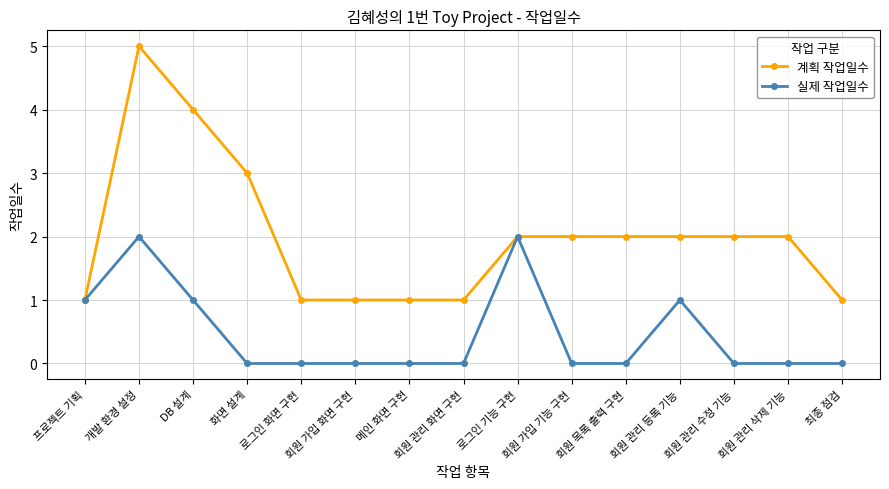

What are all the series names shown in the legend?

계획 작업일수, 실제 작업일수